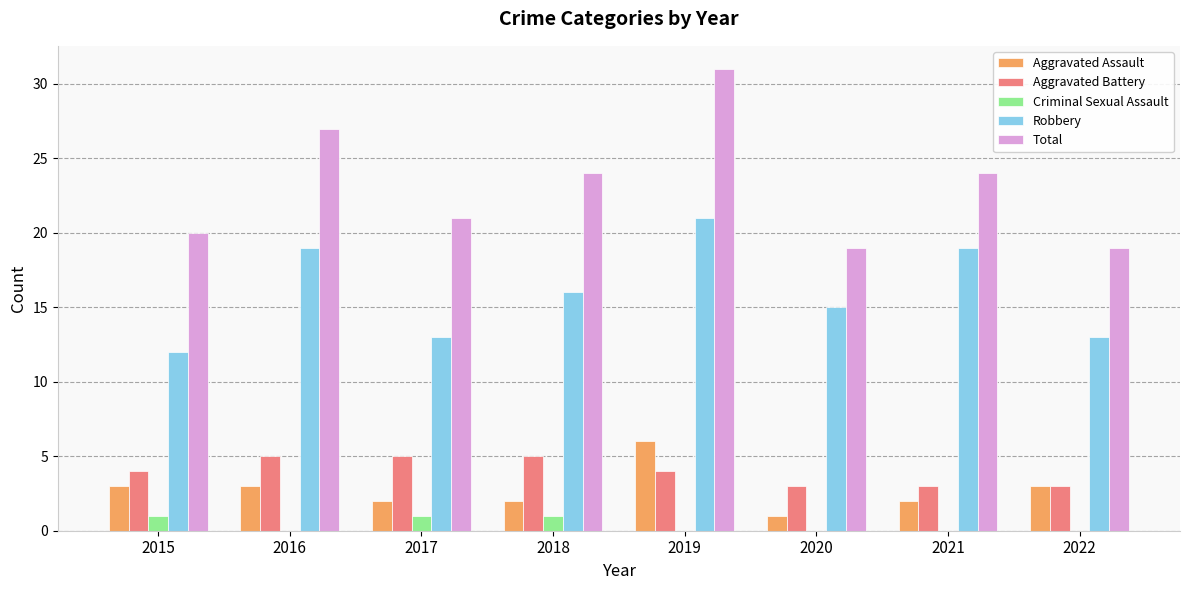

Which series has the largest total across all categories?

Total